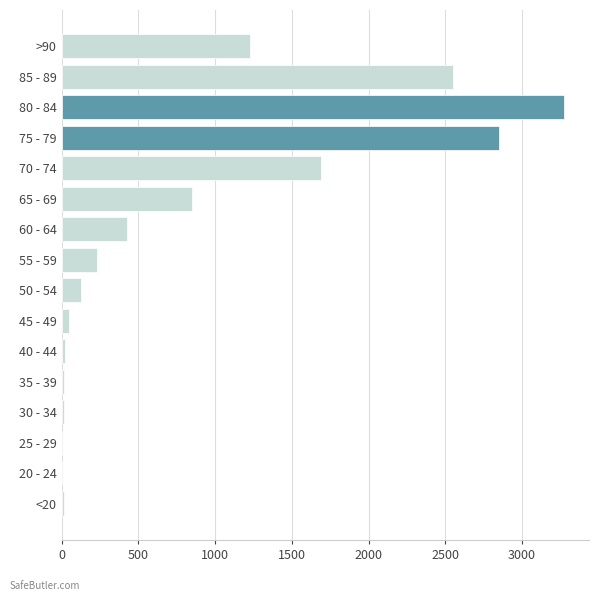

What is the greatest value displayed?

3273